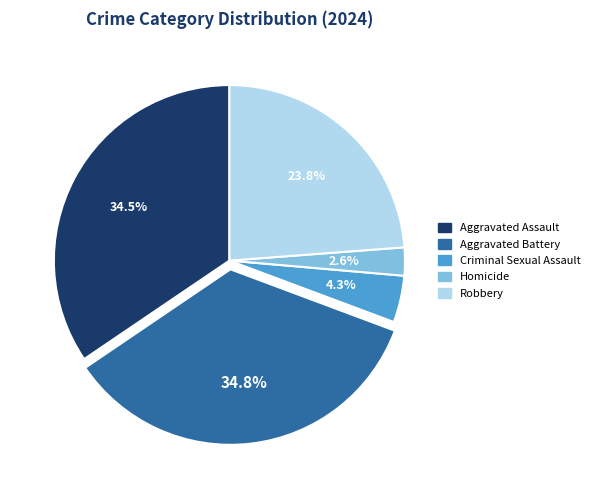

Is Criminal Sexual Assault the majority of the pie?

No